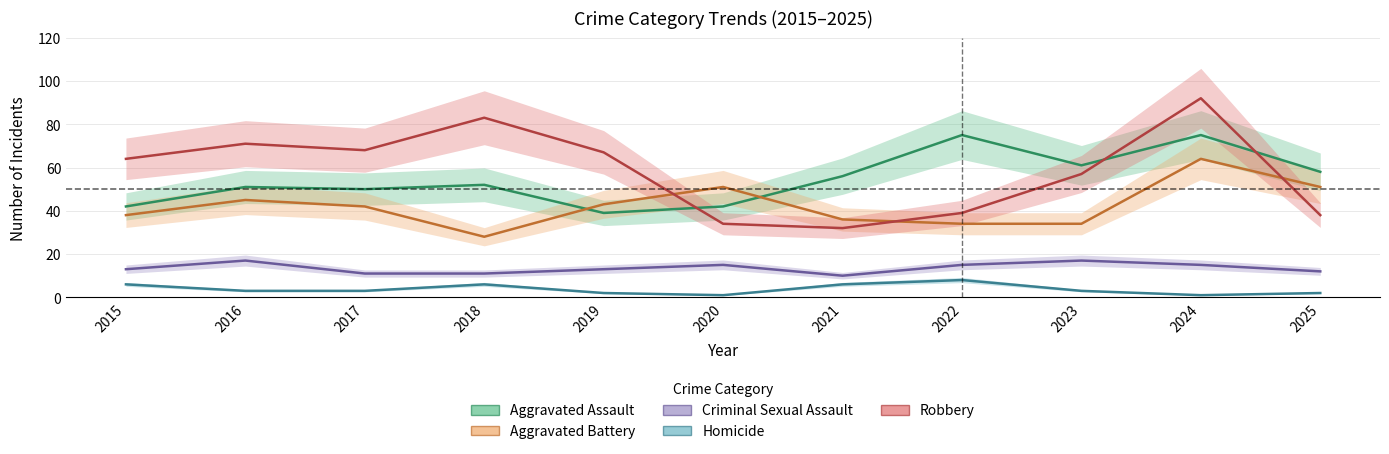

How many interior local valleys does the Criminal Sexual Assault series have?

1